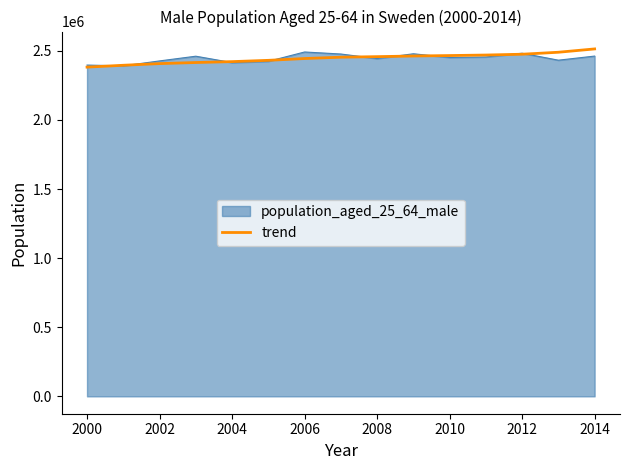

What is the smallest value displayed?

2381822.0